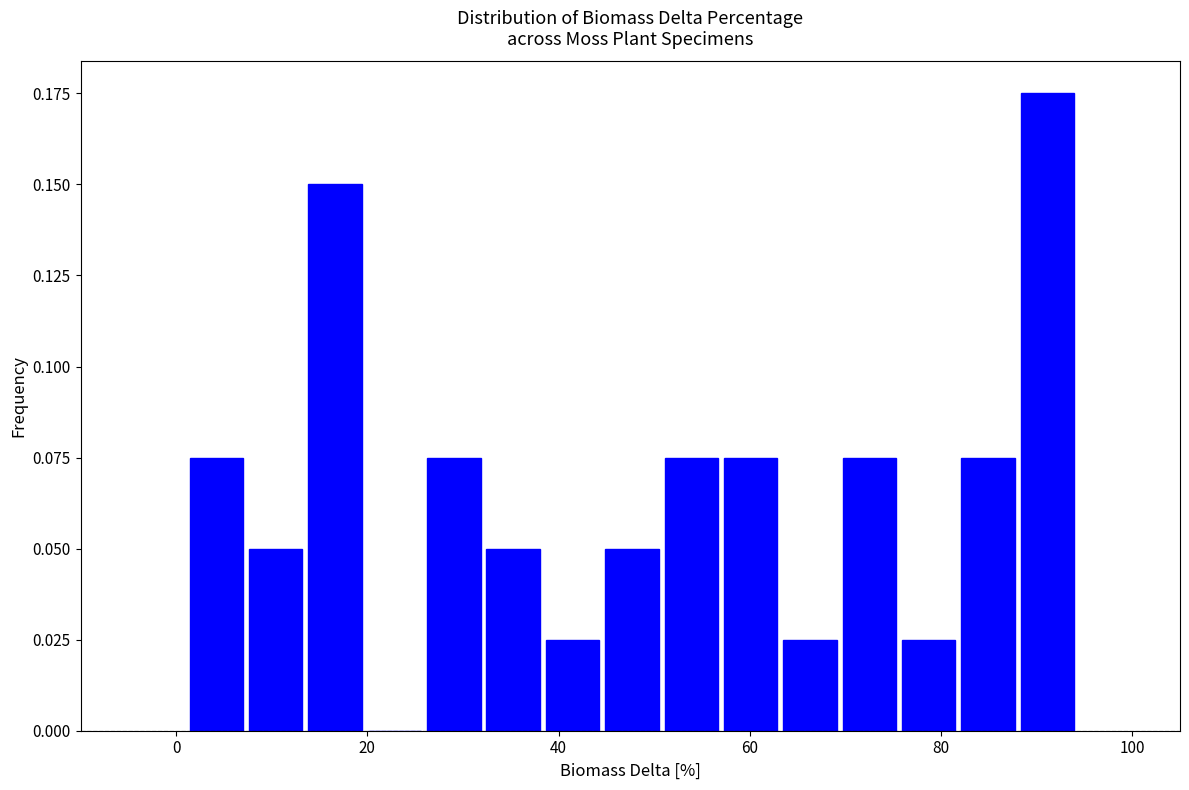

Around what value on the x-axis is the tallest bar? Give the approximate position of its centre, as read against the axis.

92